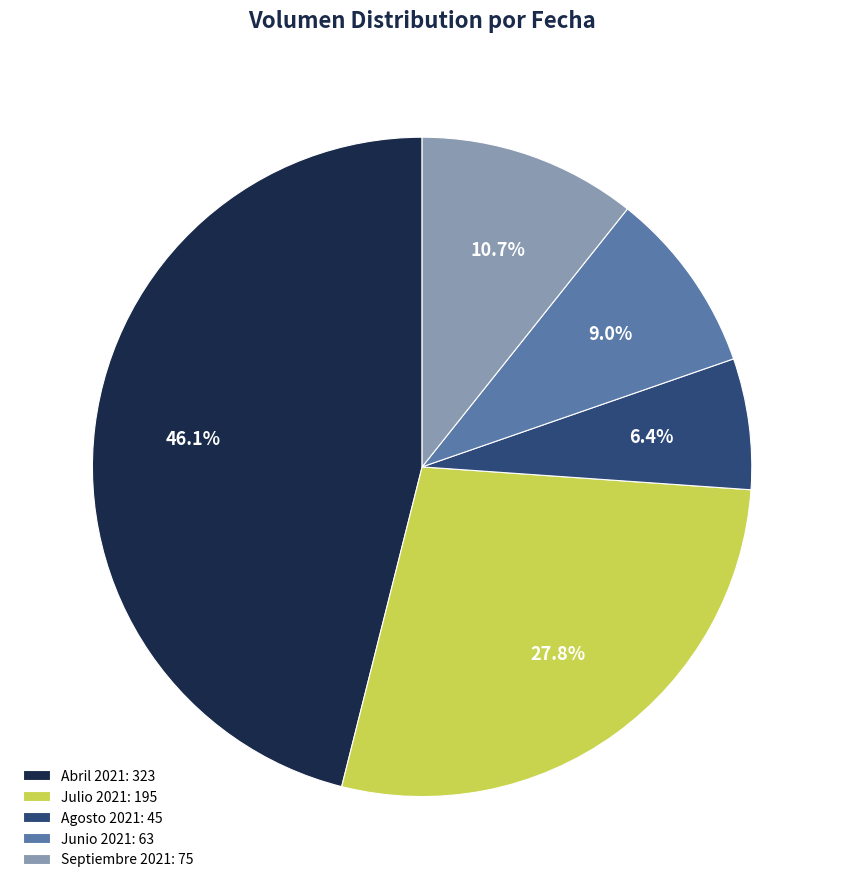

Is there a majority slice in this chart?

No